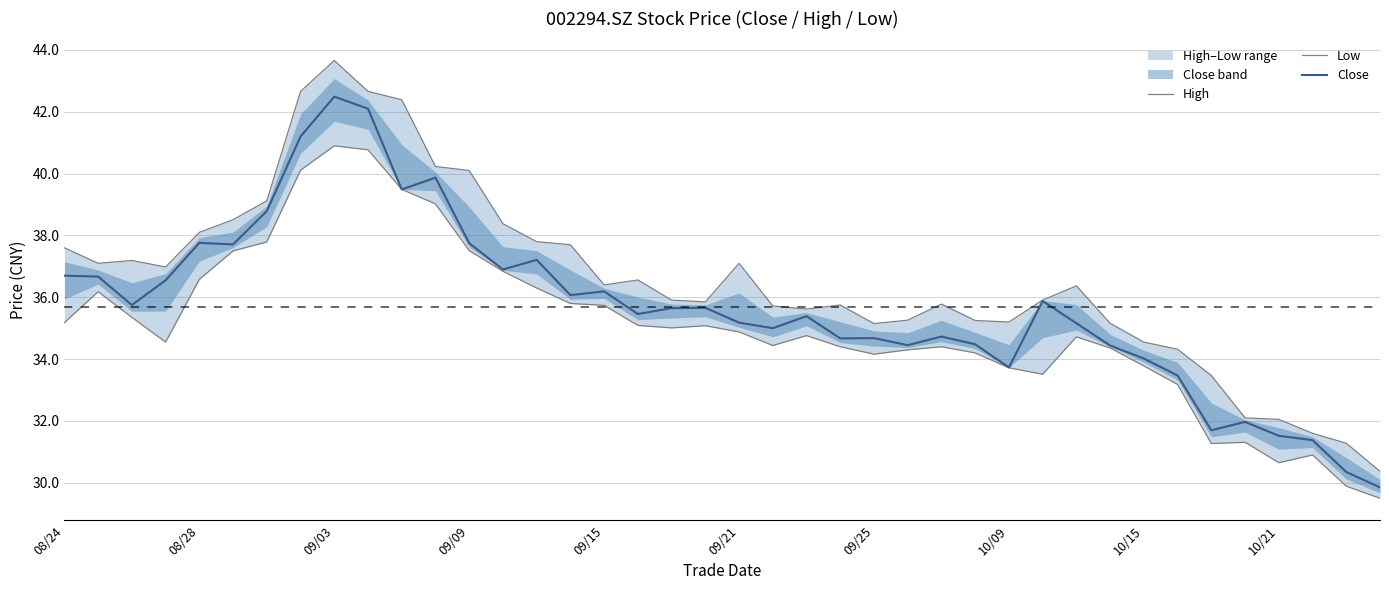

Between 09/21 and 13, which series saw the biggest shift?

Close